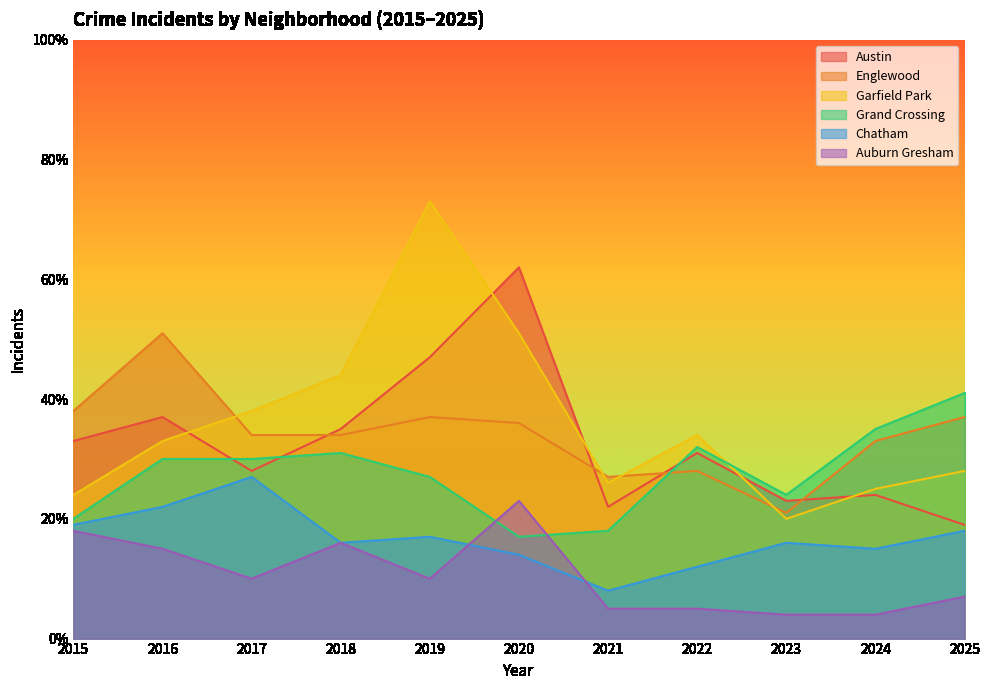

Does the chart have visible grid lines?

No